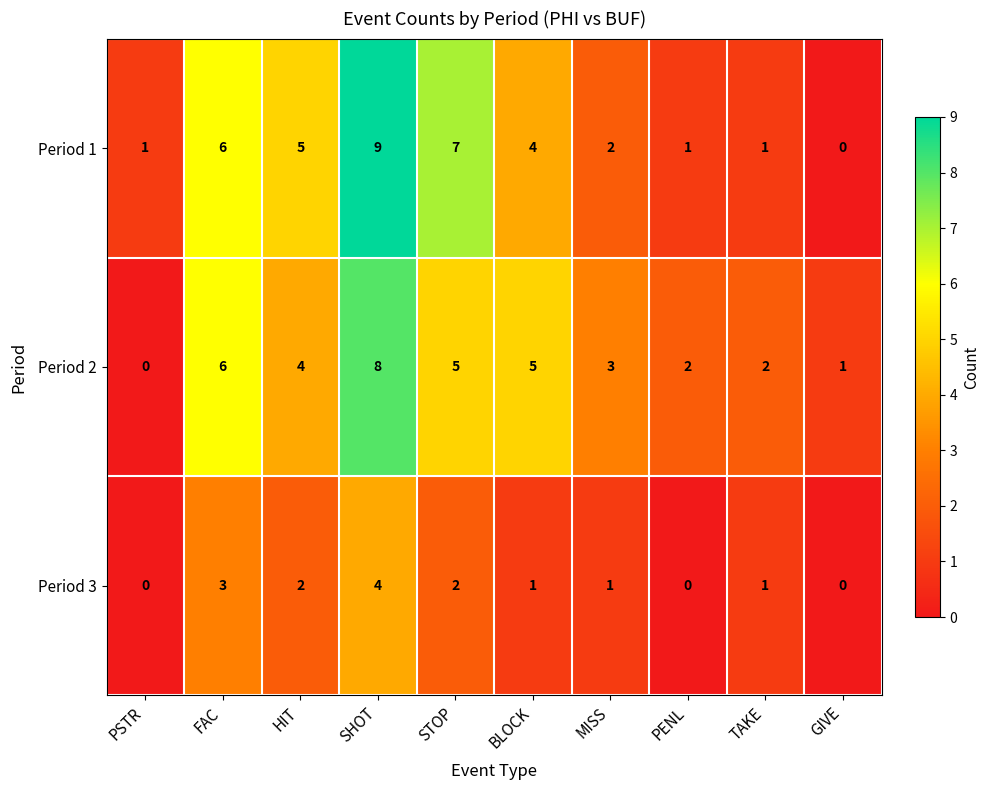

Which series has the widest spread of values?

Period 1